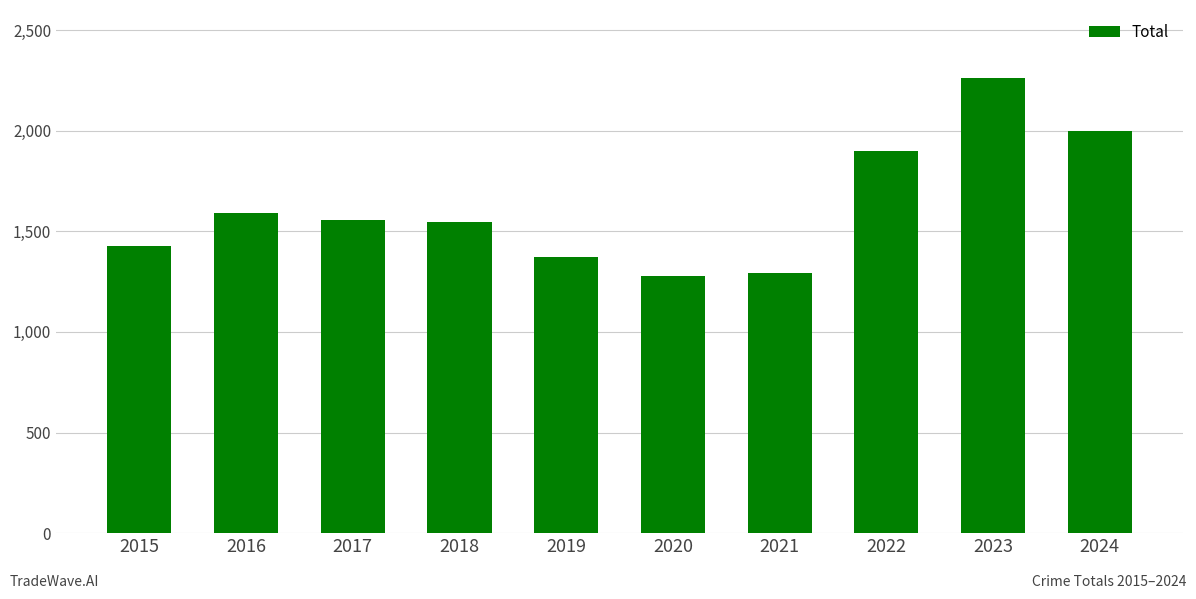

What is the minimum value shown in the chart?

1278